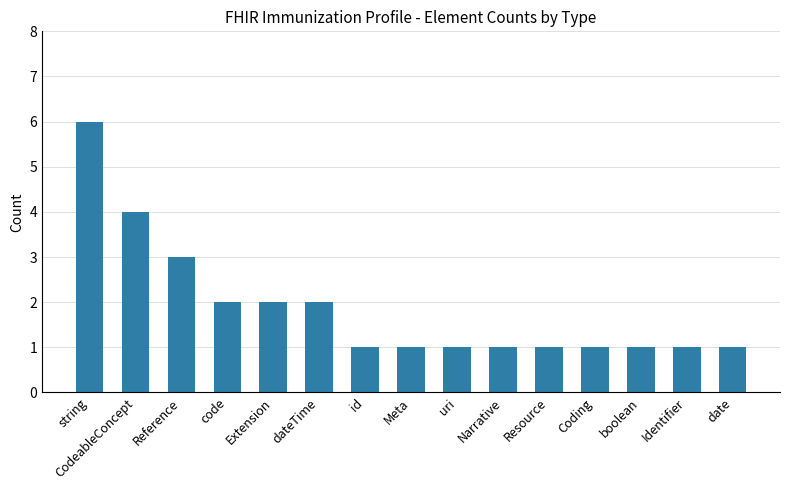

What is the approximate value at boolean?

1